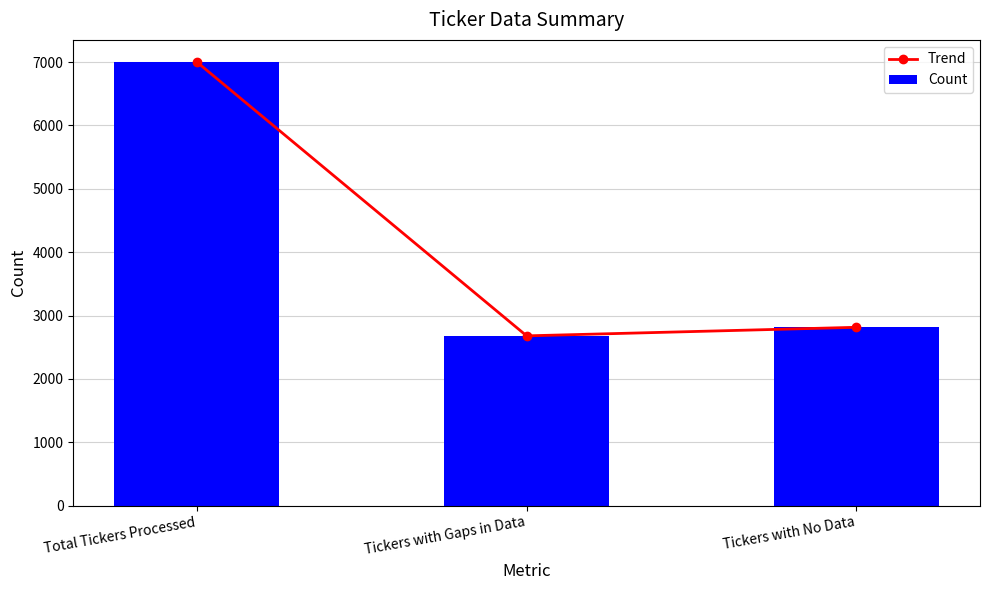

Reading left to right, extract all data points from this chart.

Trend: 7000	2680	2815
Count: 7000	2680	2815